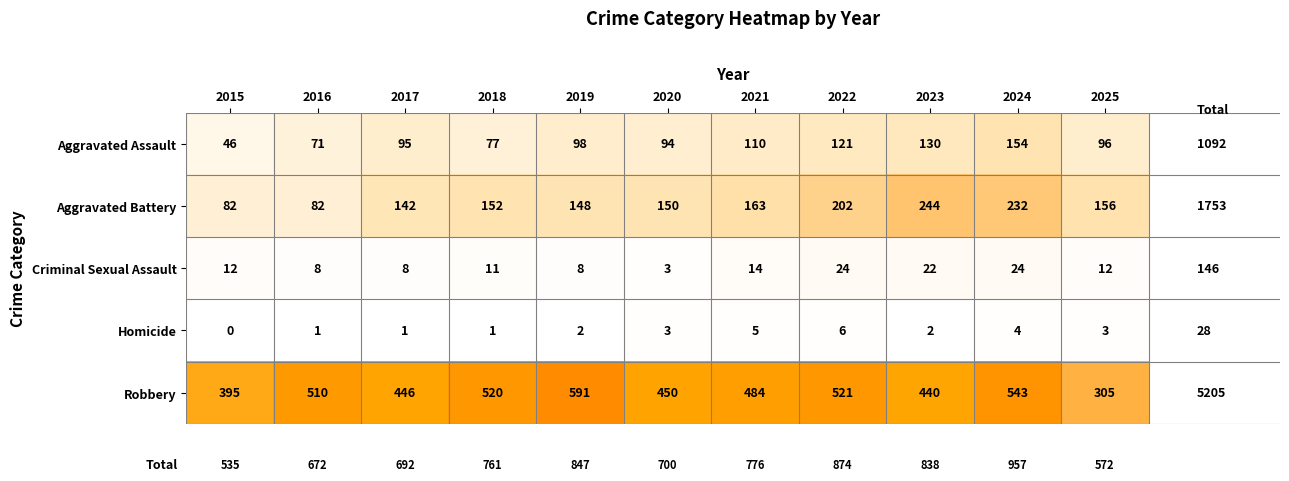

Which series changed the most between 2018 and 2022?

Aggravated Battery